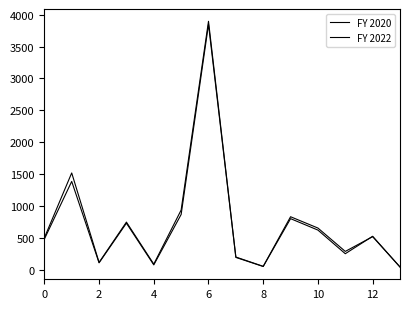

How many lines are shown in the chart?

2